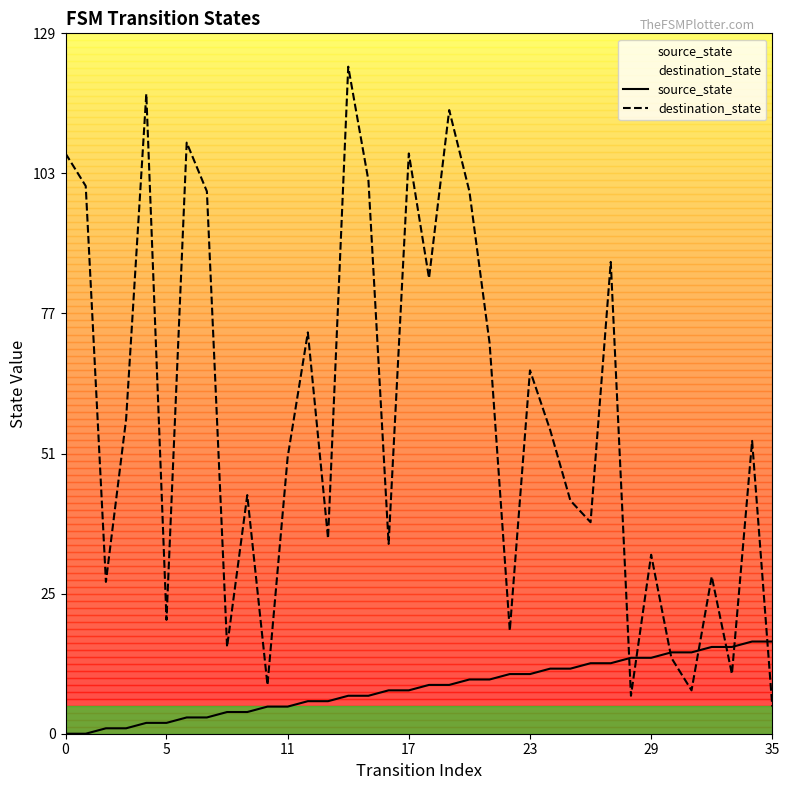

How many lines are shown in the chart?

2